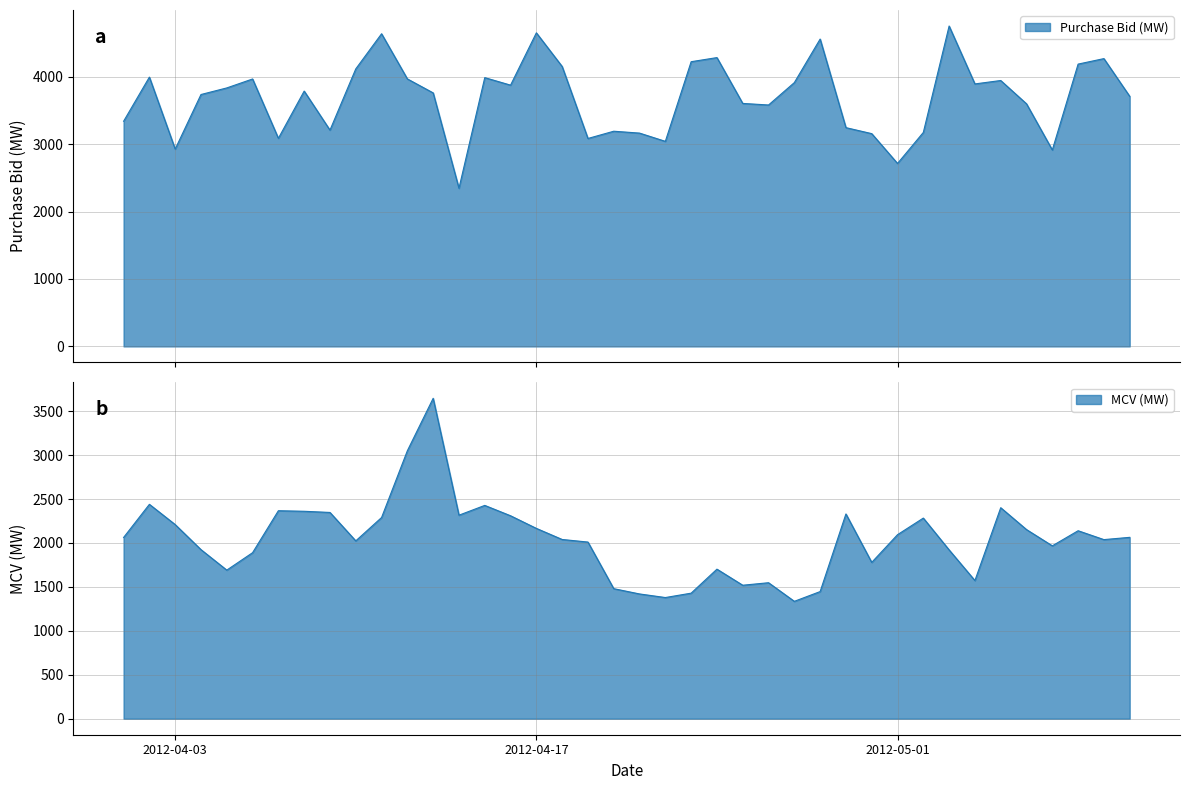

At how many categories does at least one series exceed 2026?

40